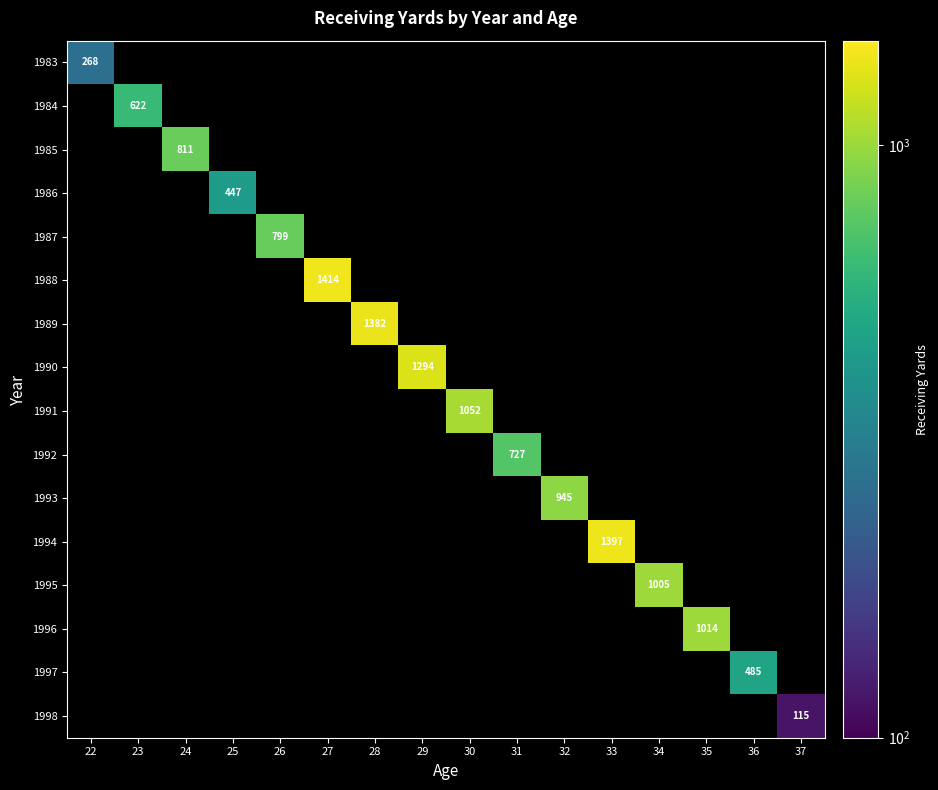

What is the maximum value shown in the chart?

1414.0